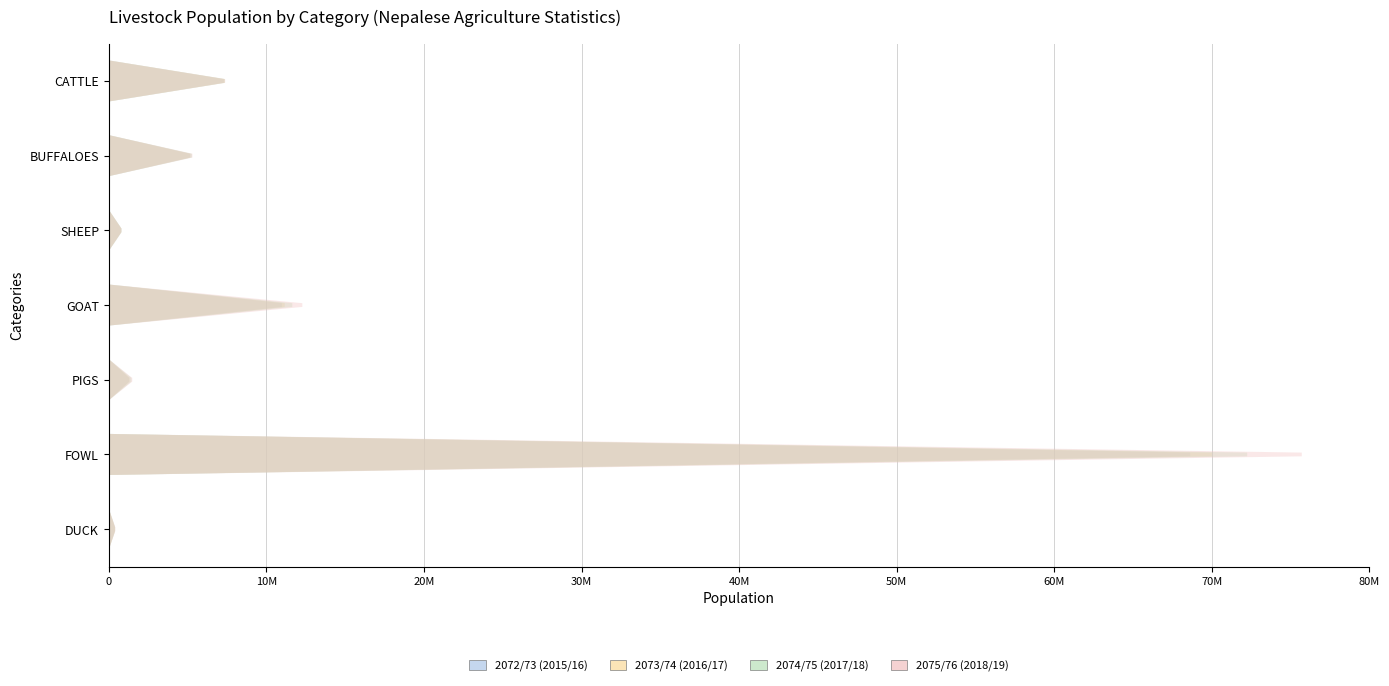

Which category has the highest value in the 2074/75 (2017/18) series?

FOWL